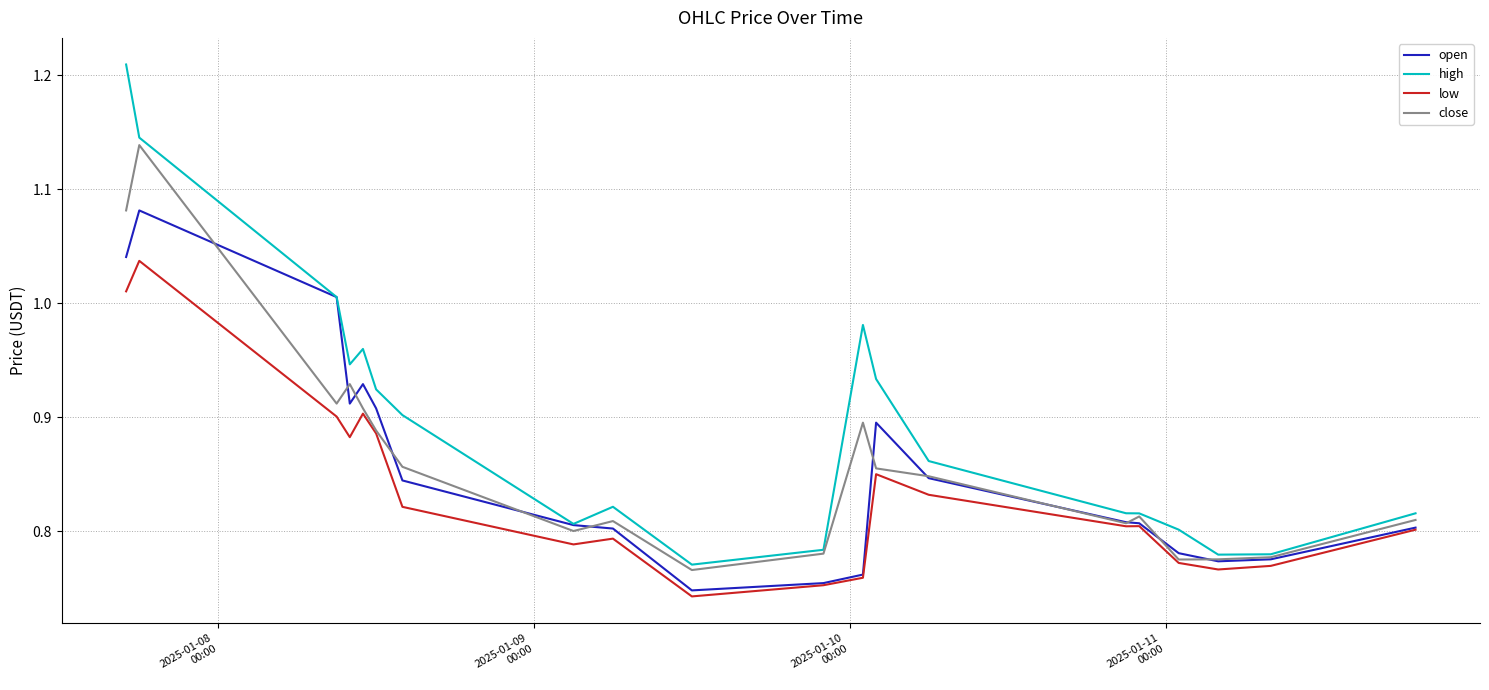

How many categories are shown in the chart?

20